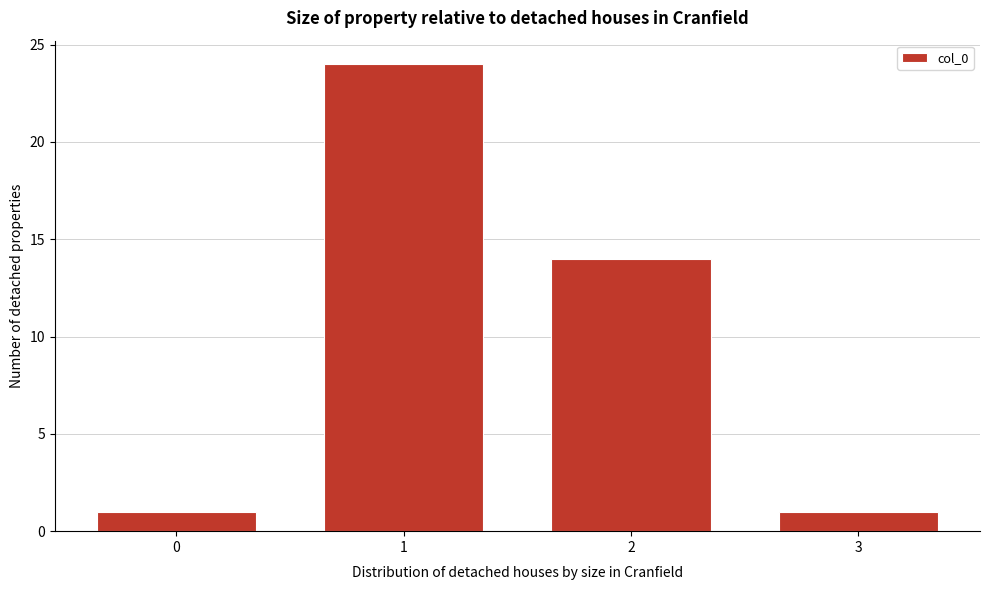

Reading left to right, list all the values displayed in this chart.

1	24	14	1